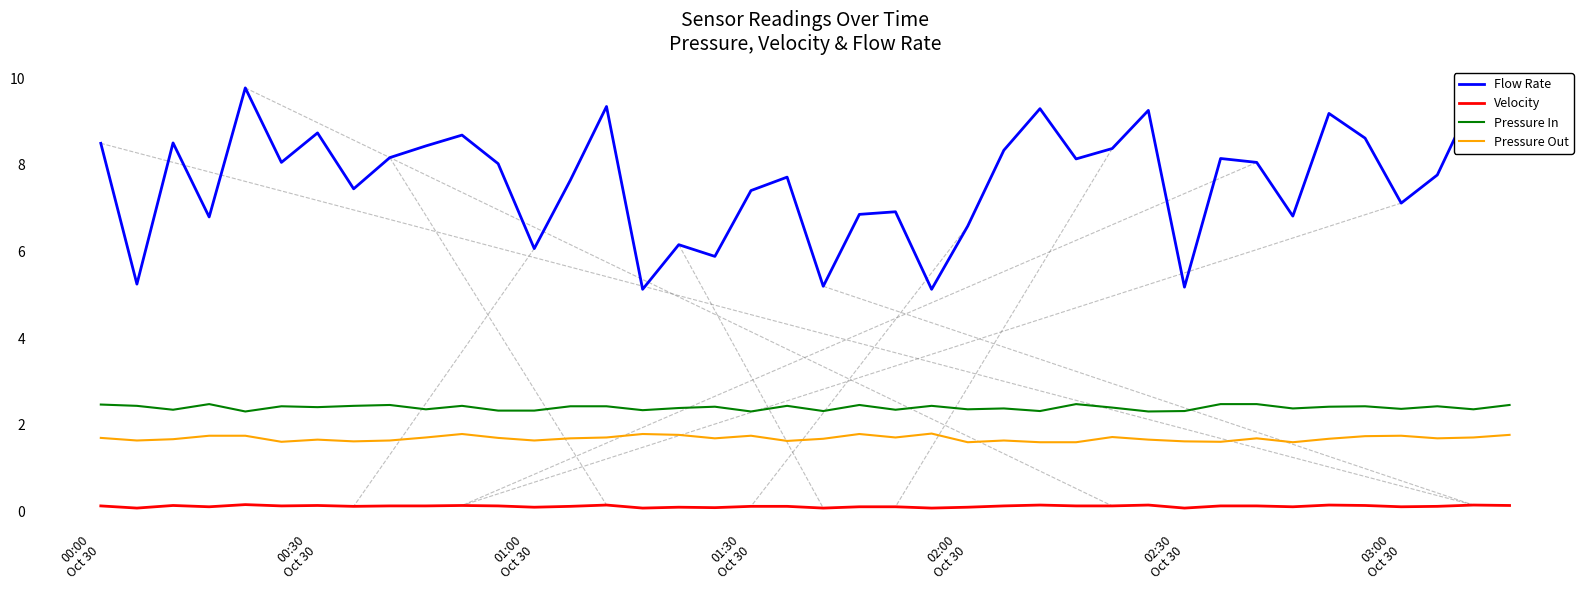

Which series has the widest spread of values?

Flow Rate